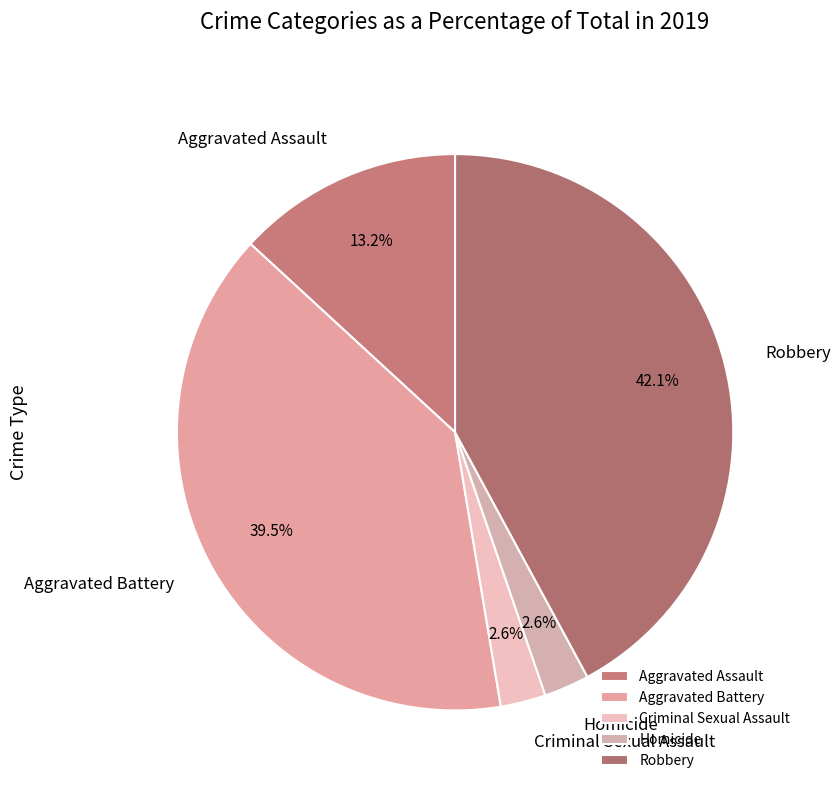

Count the number of slices in the pie.

5